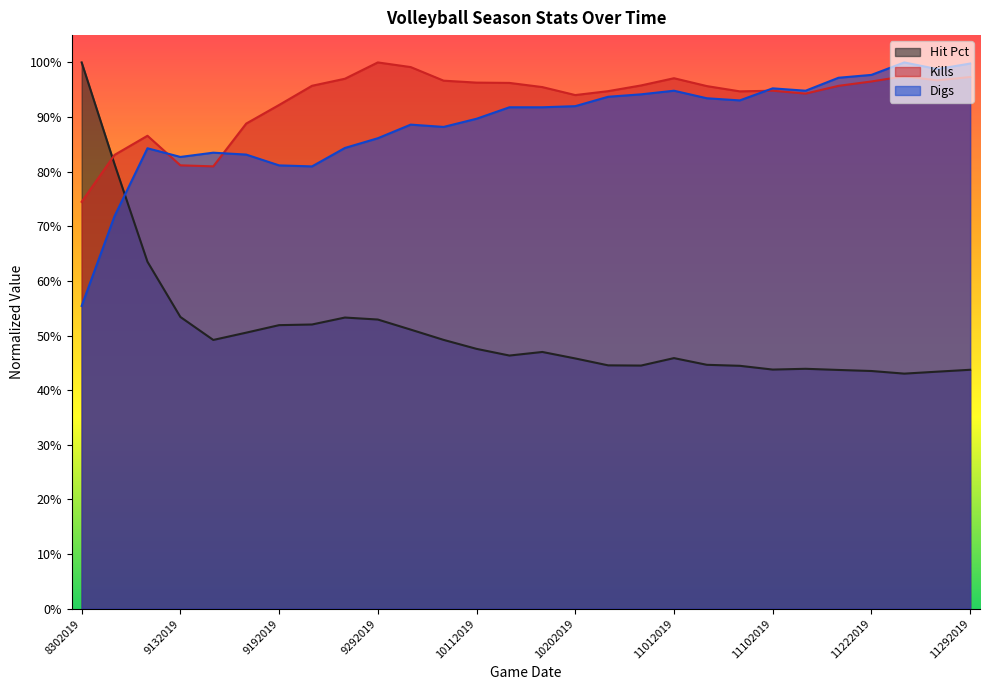

Reading left to right, what are all the values shown in this chart?

Hit Pct: 8302019=1.0	8312019=0.8	9112019=0.6	9132019=0.5	9142019=0.5	9172019=0.5	9192019=0.5	9202019=0.5	9262019=0.5	9292019=0.5	10042019=0.5	10062019=0.5	10112019=0.5	10132019=0.5	10182019=0.5	10202019=0.5	10252019=0.4	10272019=0.4	11012019=0.5	11032019=0.4	11072019=0.4	11102019=0.4	11152019=0.4	11172019=0.4	11222019=0.4	11242019=0.4	11272019=0.4	11292019=0.4
Kills: 8302019=0.7	8312019=0.8	9112019=0.9	9132019=0.8	9142019=0.8	9172019=0.9	9192019=0.9	9202019=1.0	9262019=1.0	9292019=1.0	10042019=1.0	10062019=1.0	10112019=1.0	10132019=1.0	10182019=1.0	10202019=0.9	10252019=0.9	10272019=1.0	11012019=1.0	11032019=1.0	11072019=0.9	11102019=0.9	11152019=0.9	11172019=1.0	11222019=1.0	11242019=1.0	11272019=1.0	11292019=1.0
Digs: 8302019=0.6	8312019=0.7	9112019=0.8	9132019=0.8	9142019=0.8	9172019=0.8	9192019=0.8	9202019=0.8	9262019=0.8	9292019=0.9	10042019=0.9	10062019=0.9	10112019=0.9	10132019=0.9	10182019=0.9	10202019=0.9	10252019=0.9	10272019=0.9	11012019=0.9	11032019=0.9	11072019=0.9	11102019=1.0	11152019=0.9	11172019=1.0	11222019=1.0	11242019=1.0	11272019=1.0	11292019=1.0